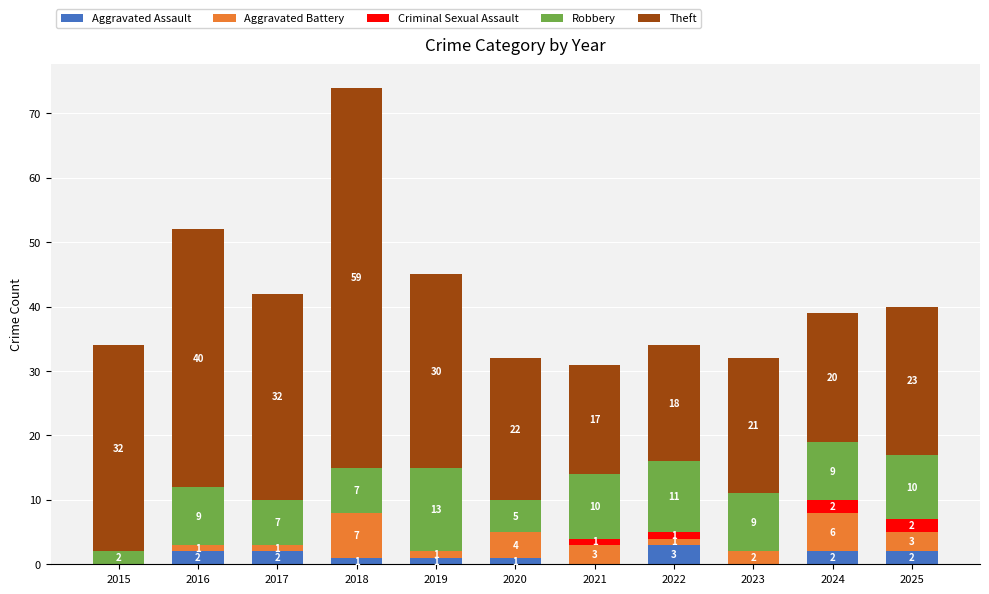

What is the highest value of the Aggravated Assault series?

3